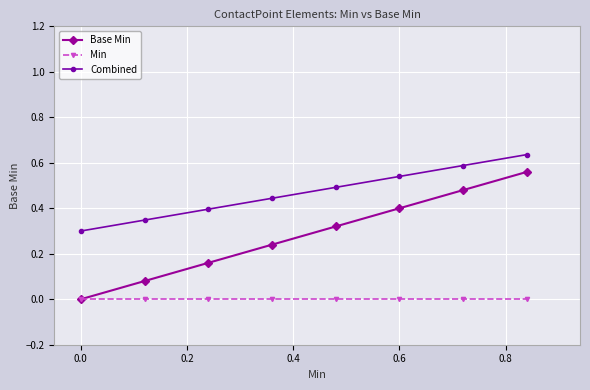

True or false: Combined has more than 2 points higher than both neighbors.

False